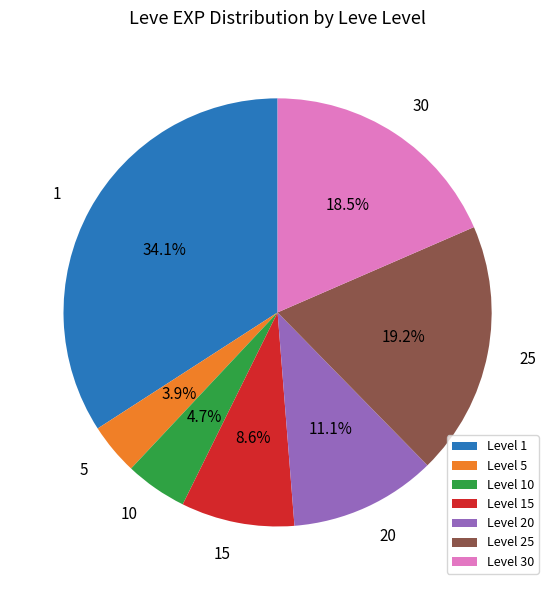

What is the largest slice in the pie chart?

Level 1